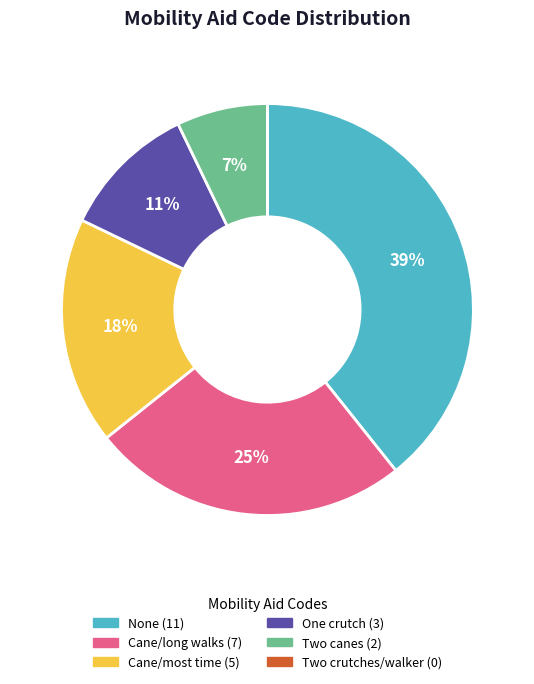

To the nearest percent, what is the average slice percentage?

17%